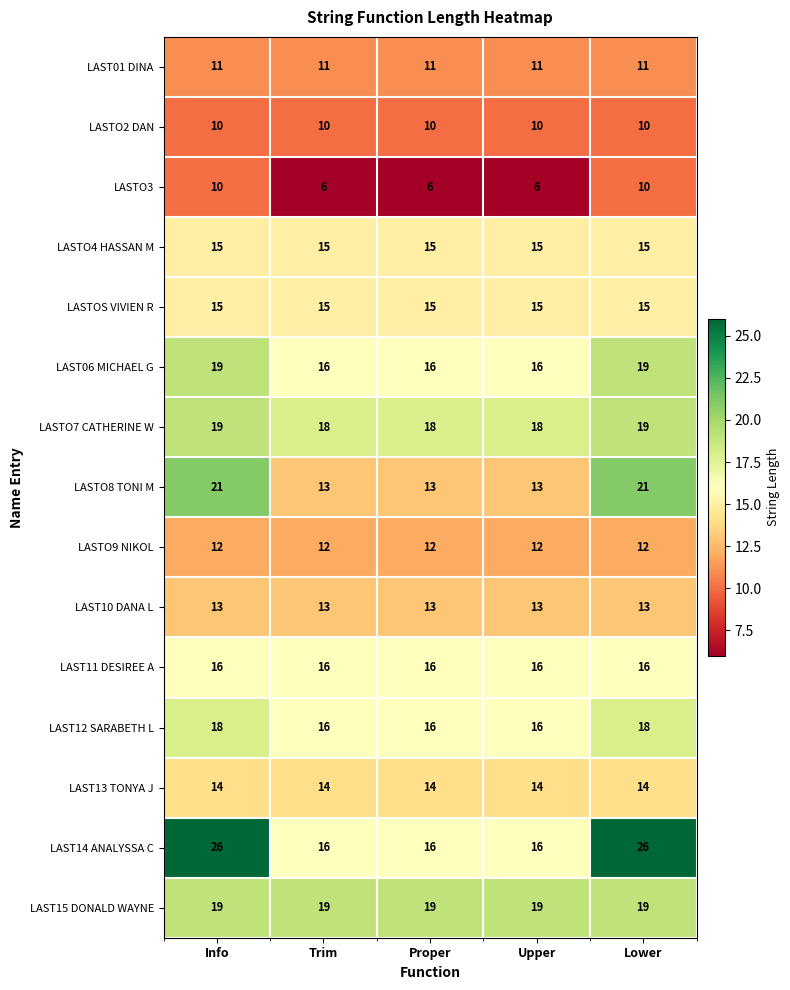

Which series has the largest total across all categories?

LAST14 ANALYSSA C